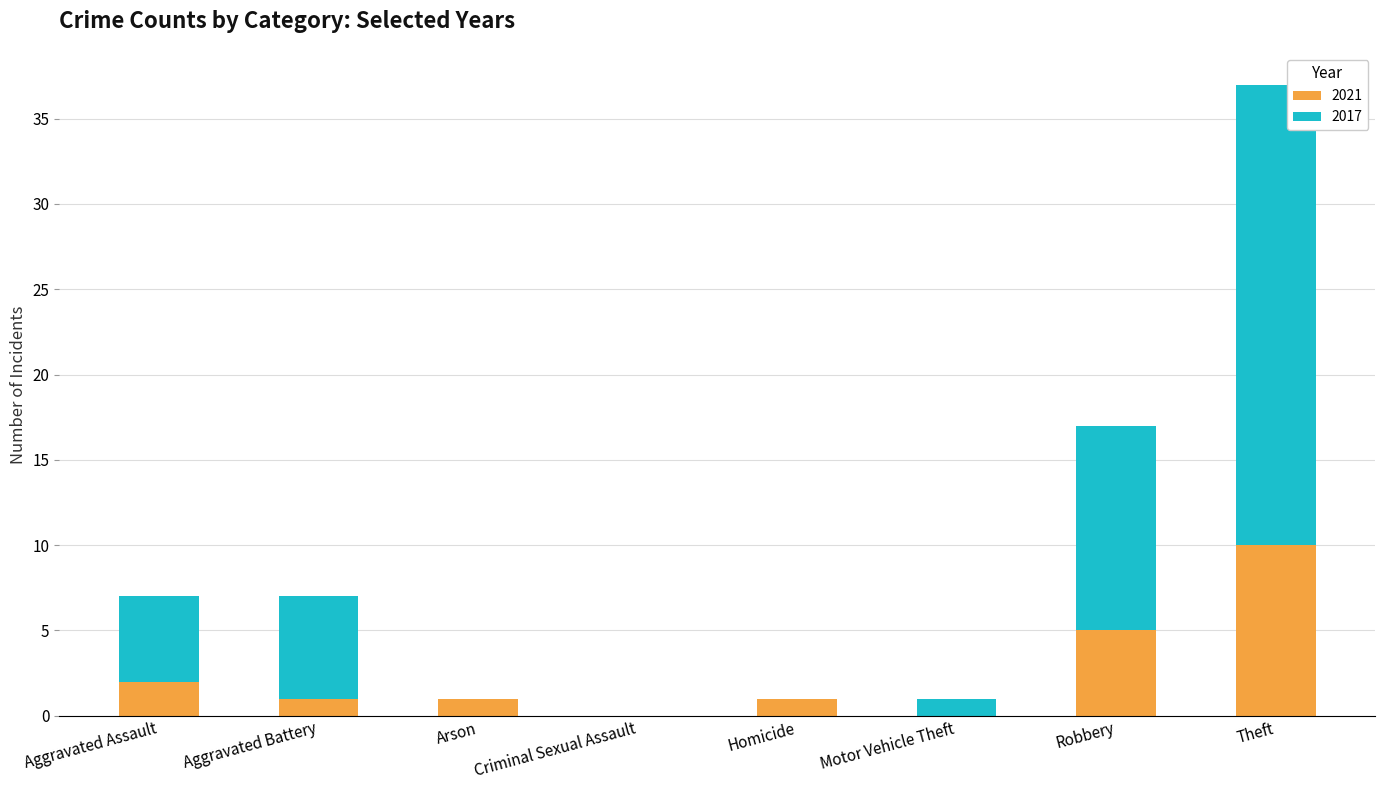

Are the bars grouped side by side (vs. stacked)?

No